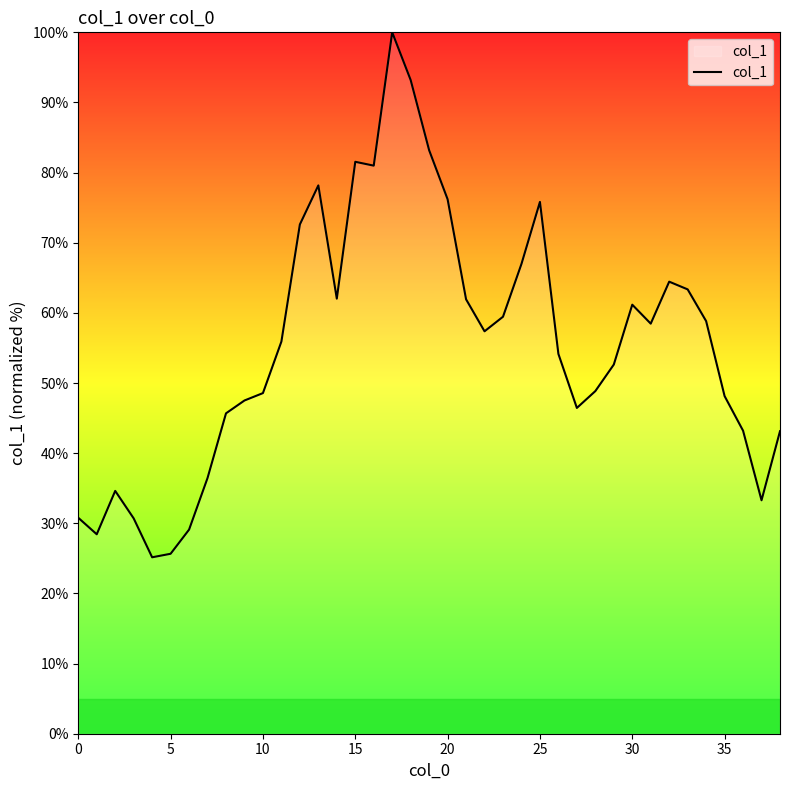

What is the minimum value shown in the chart?

25.2